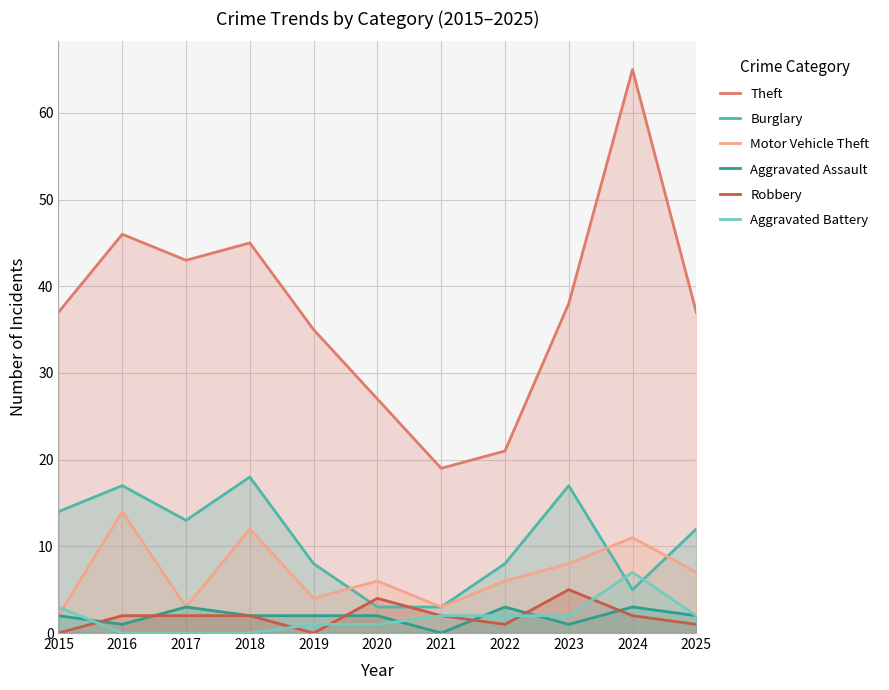

What is the total value across all series at 2018?

79